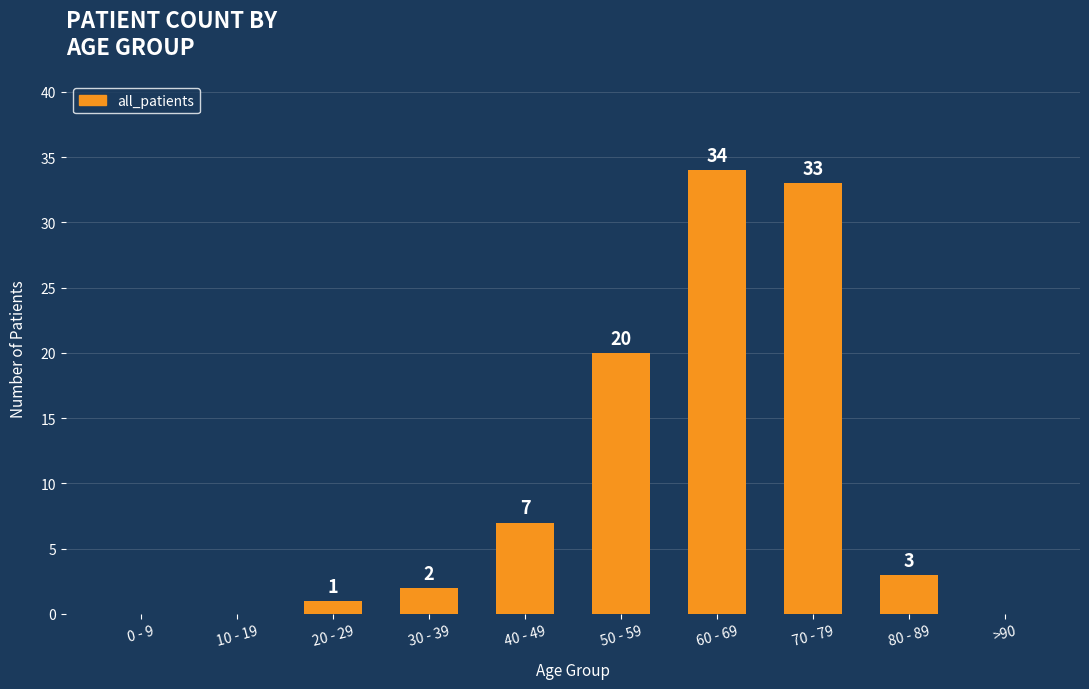

The chart shows a value of 0 at >90. True or false?

True